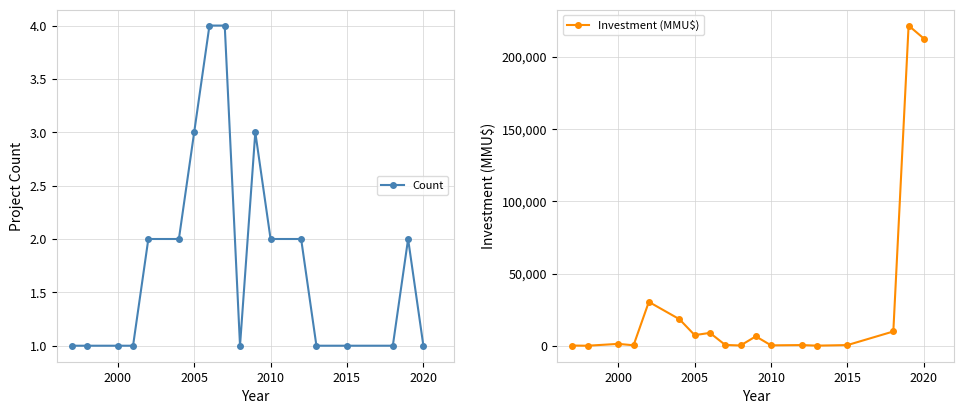

What is the minimum value for Count?

1